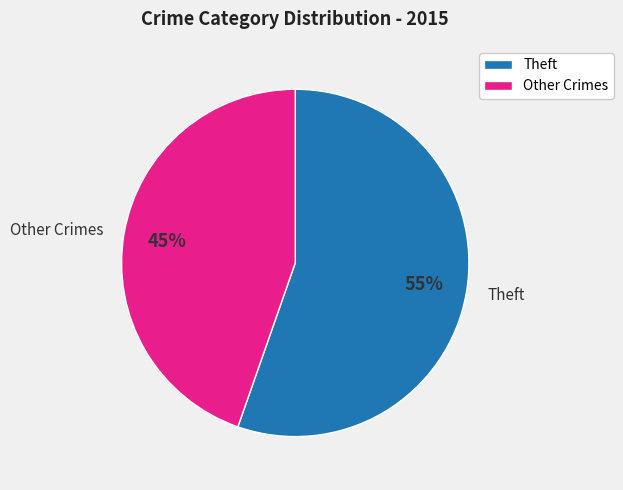

What is the majority slice?

Theft